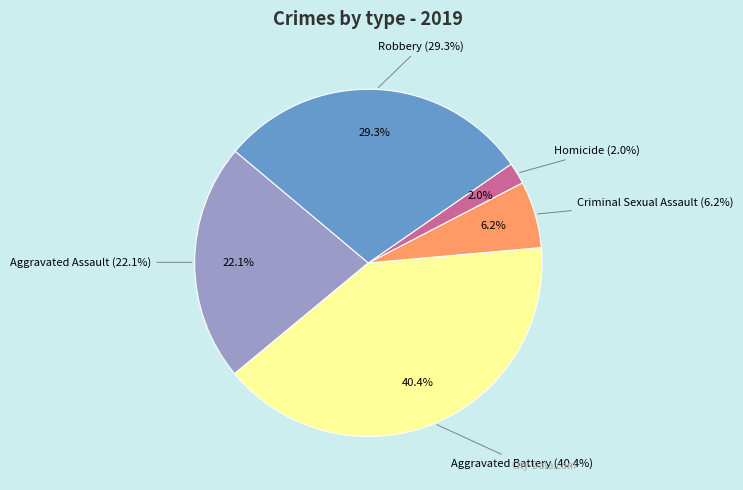

Is it true that Criminal Sexual Assault is 6% of the pie?

True